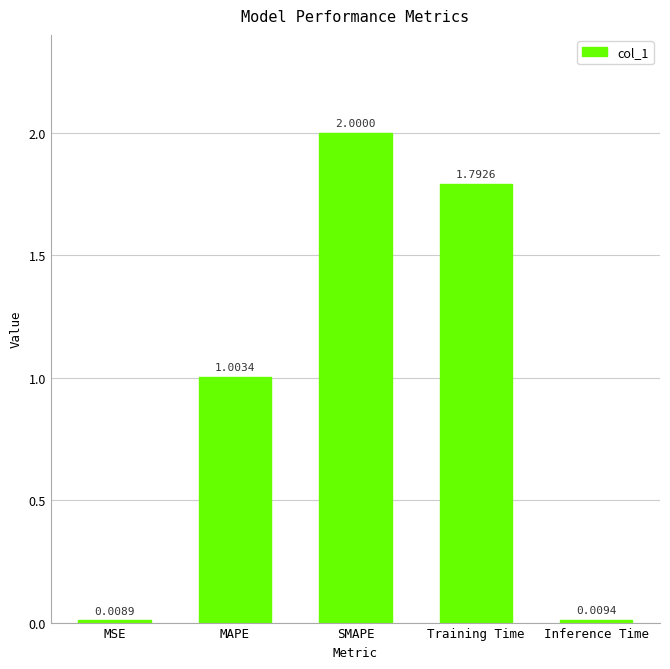

Between Inference Time and SMAPE, which is larger?

SMAPE